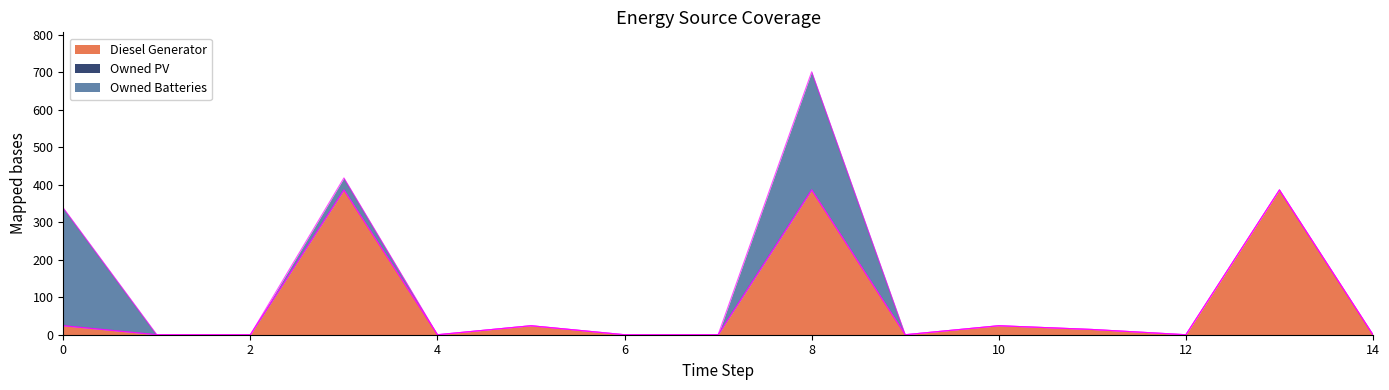

What is the greatest value displayed?

386